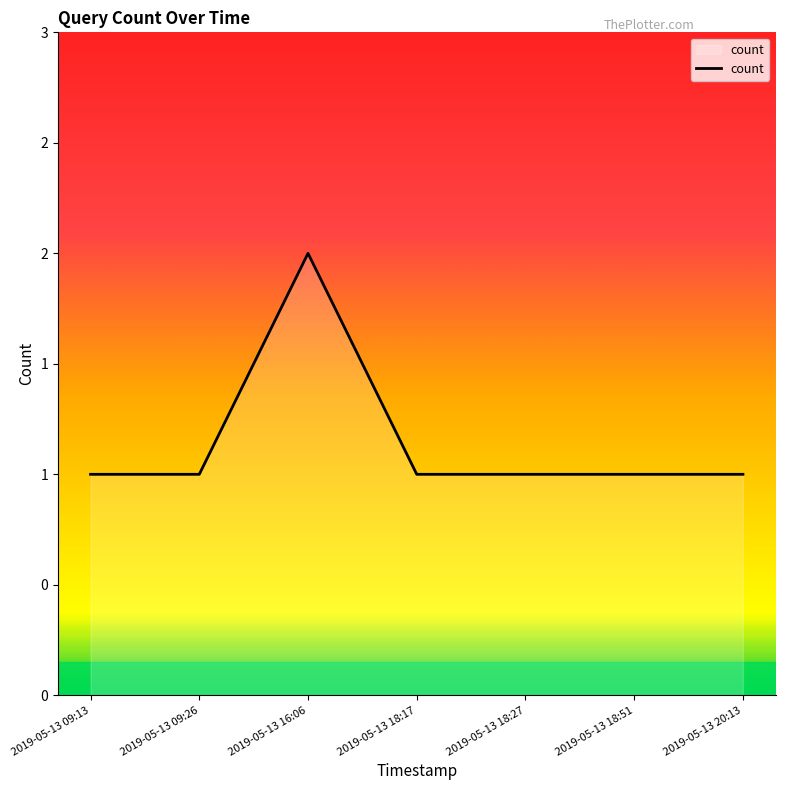

Reading left to right, list all the values displayed in this chart.

2019-05-13 09:13=1	2019-05-13 09:26=1	2019-05-13 16:06=2	2019-05-13 18:17=1	2019-05-13 18:27=1	2019-05-13 18:51=1	2019-05-13 20:13=1